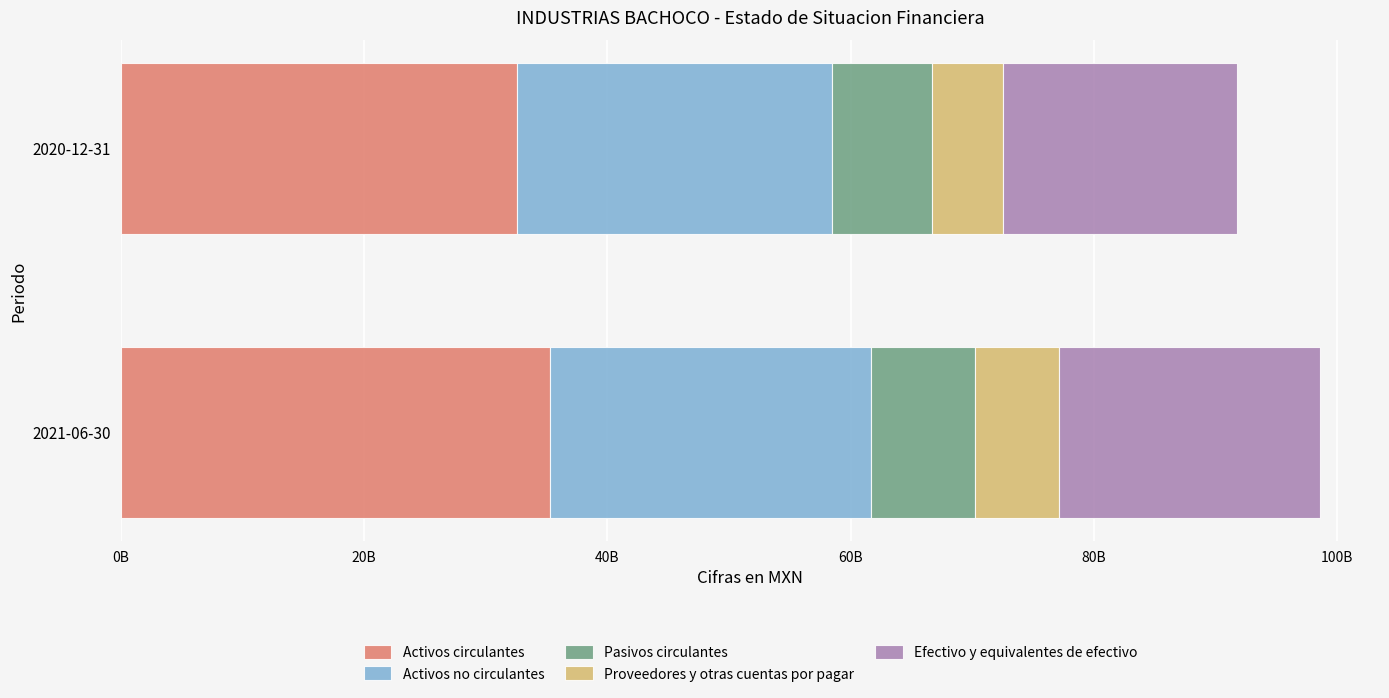

What are all the series names shown in the legend?

Activos circulantes, Activos no circulantes, Pasivos circulantes, Proveedores y otras cuentas por pagar, Efectivo y equivalentes de efectivo